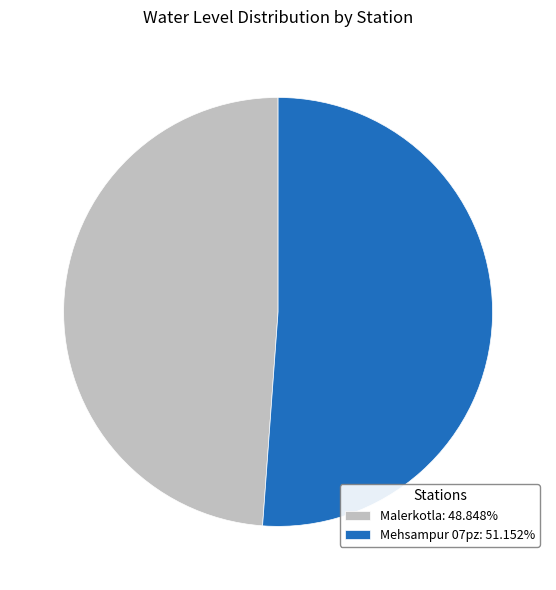

Does any single category account for the majority?

Yes